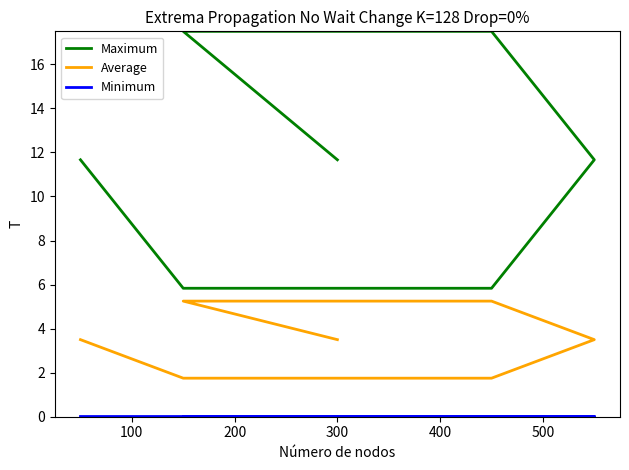

What is the sum of all Average values?

24.5